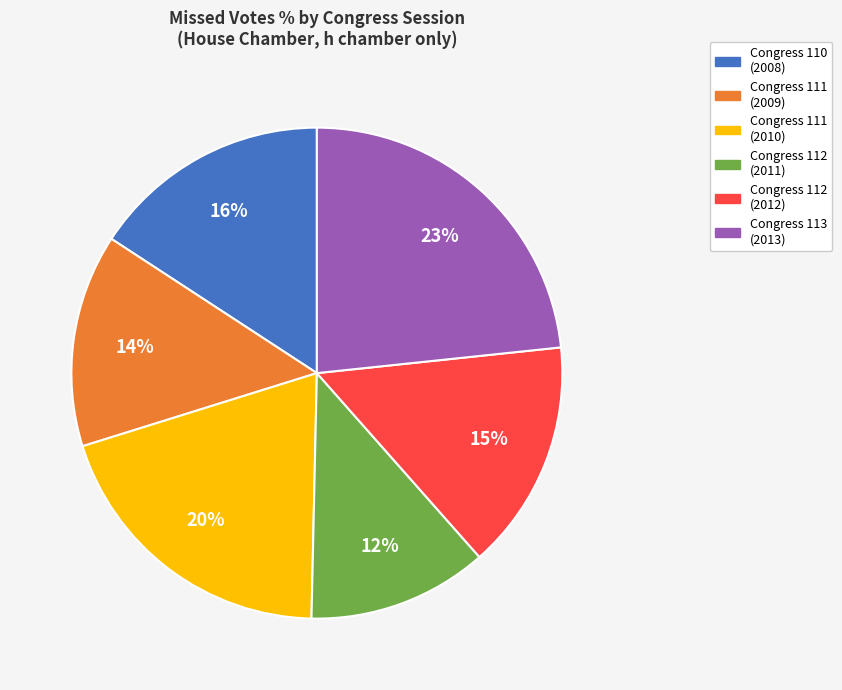

Does any single category account for the majority?

No